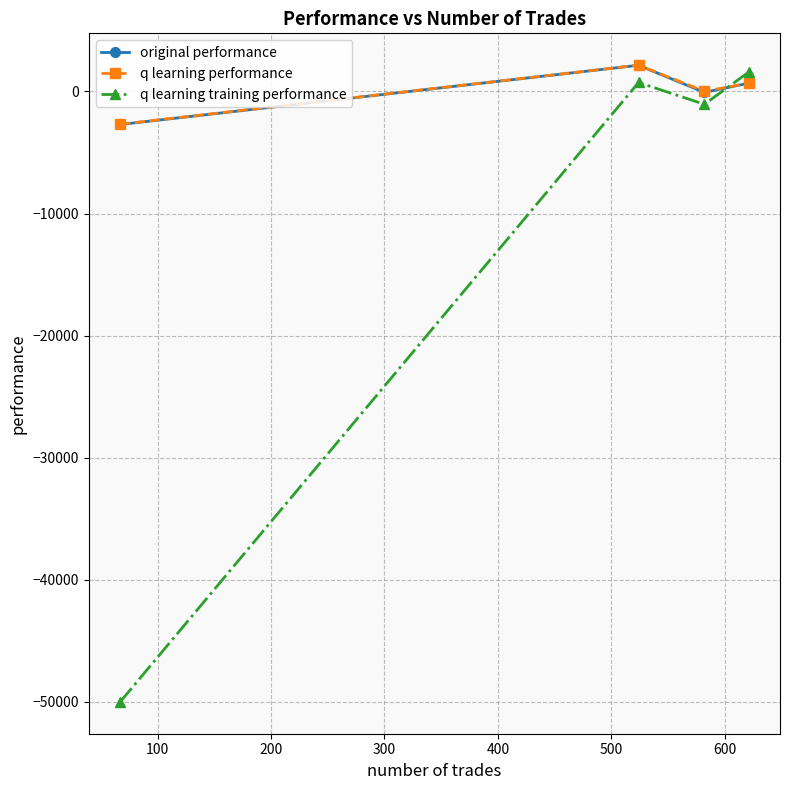

Which series has the widest spread of values?

q learning training performance